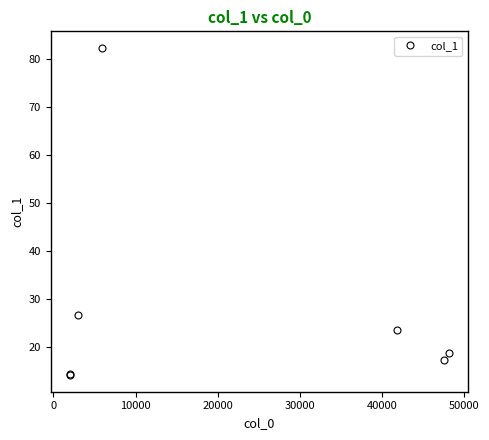

What is the value of the 5th point from the left?

23.4